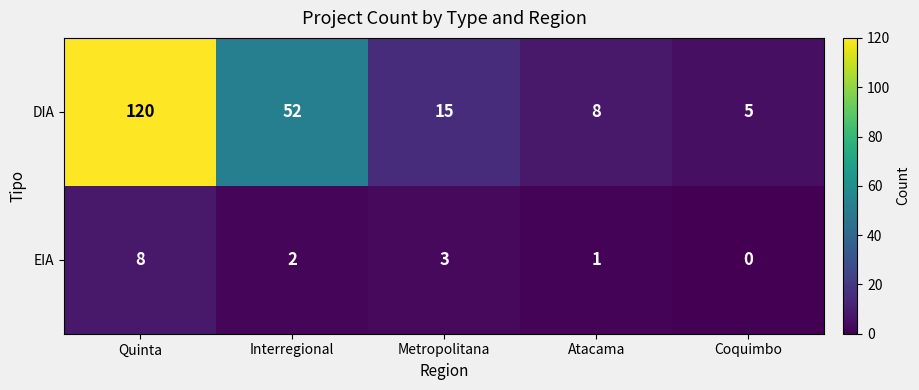

What is the sum of all DIA values?

200